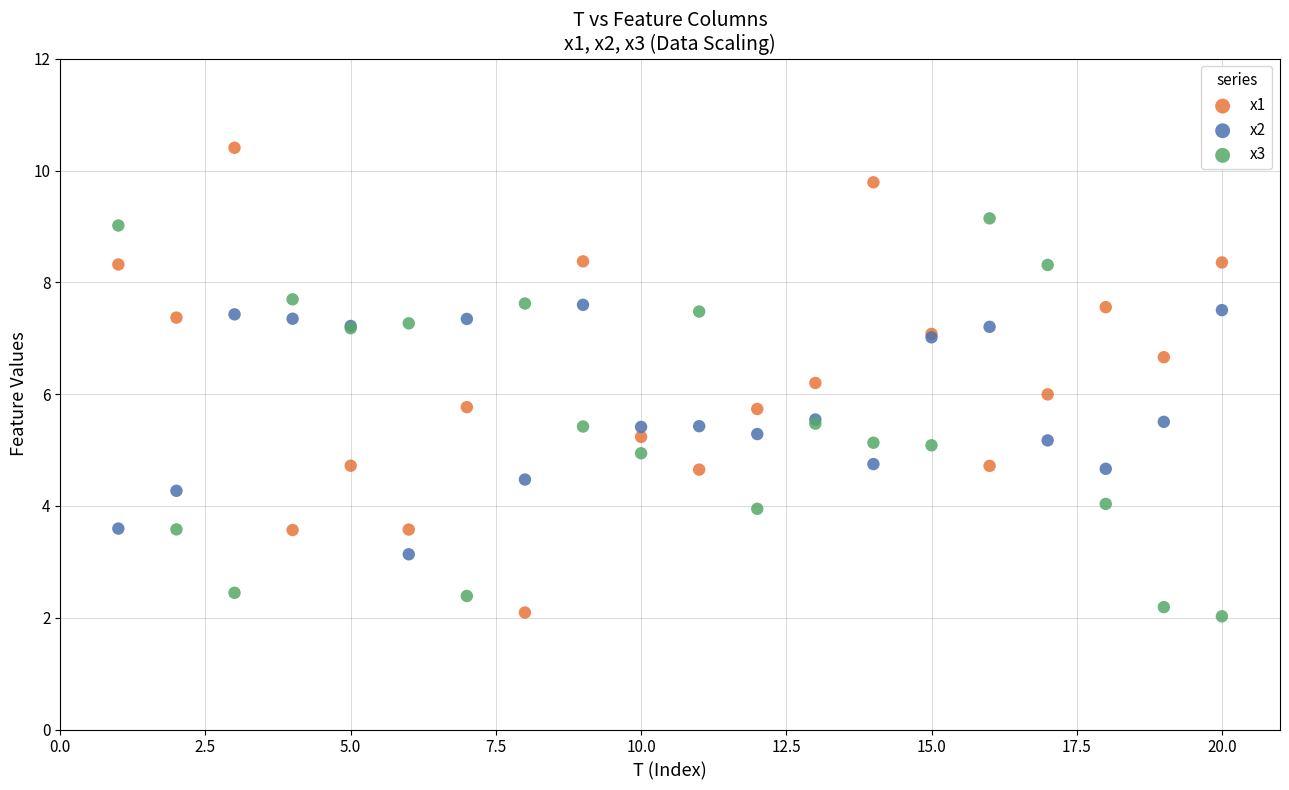

What is the X range (max minus min) for the scatter plot?

19.0